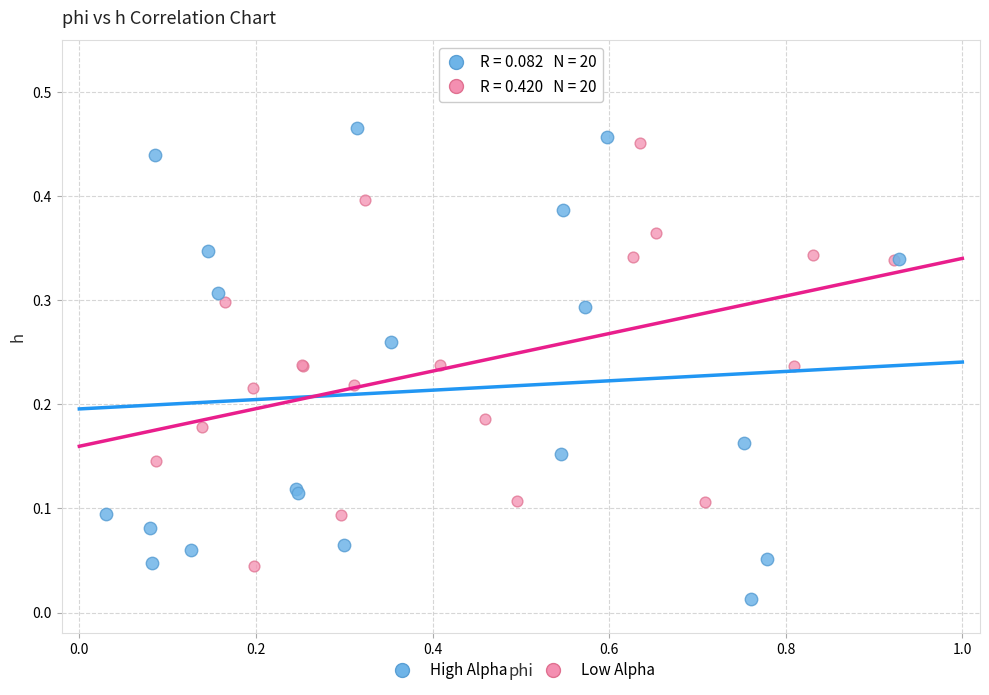

What are all the series names shown in the legend?

High Alpha, Low Alpha